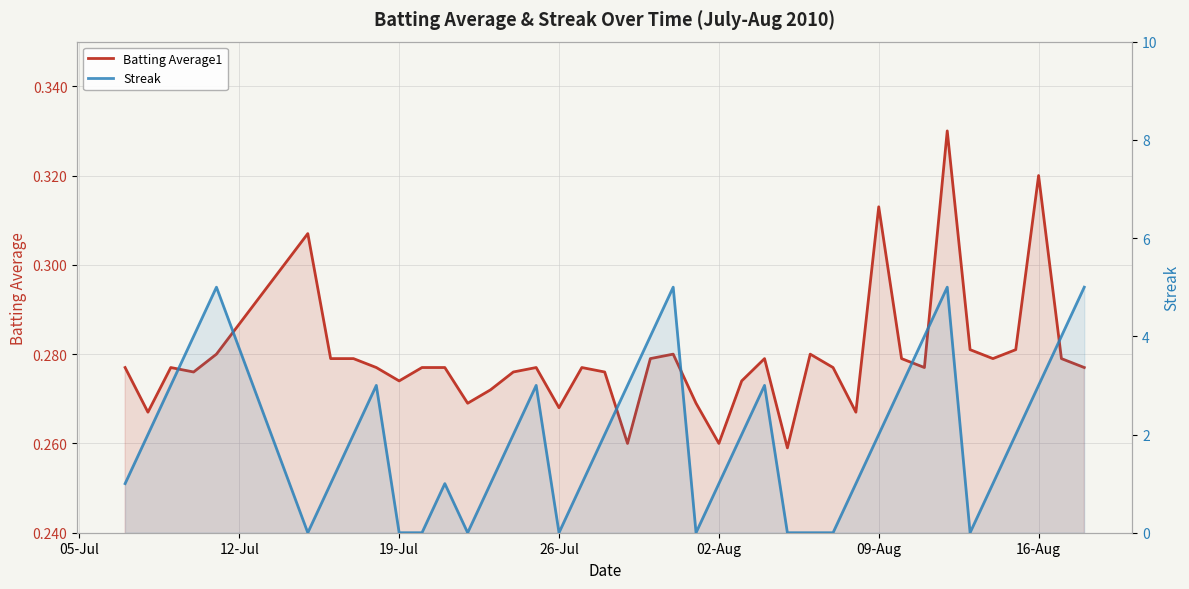

At 02-Aug, list the series in order from largest to smallest.

Streak, Batting Average1